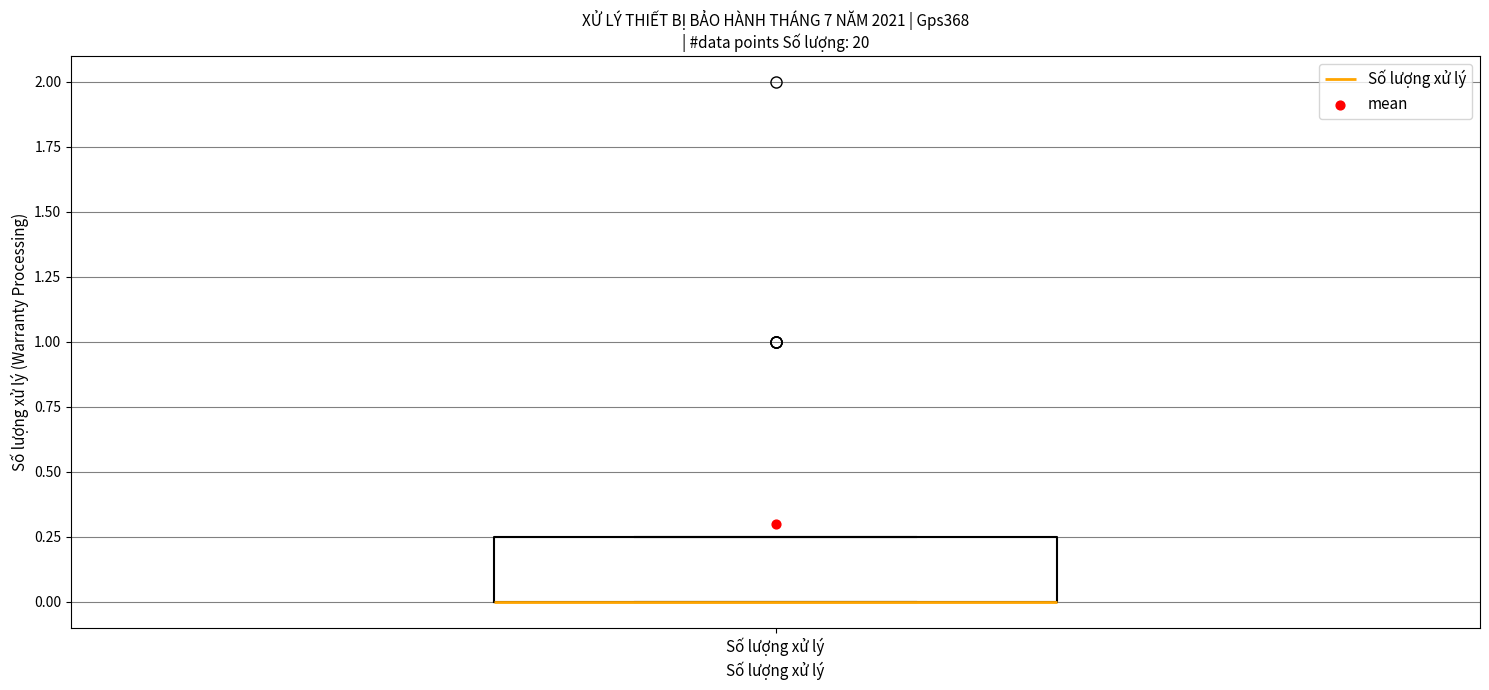

Transcribe this box plot: give where the median line is, the range the box spans, and where the two whiskers end, as read against the y-axis. The values are not printed on the chart, so give them approximately, as read against the axis.

median 0.00 (drawn on the box's lower edge), box 0.00 to 0.25, whiskers 0.00 to 0.25